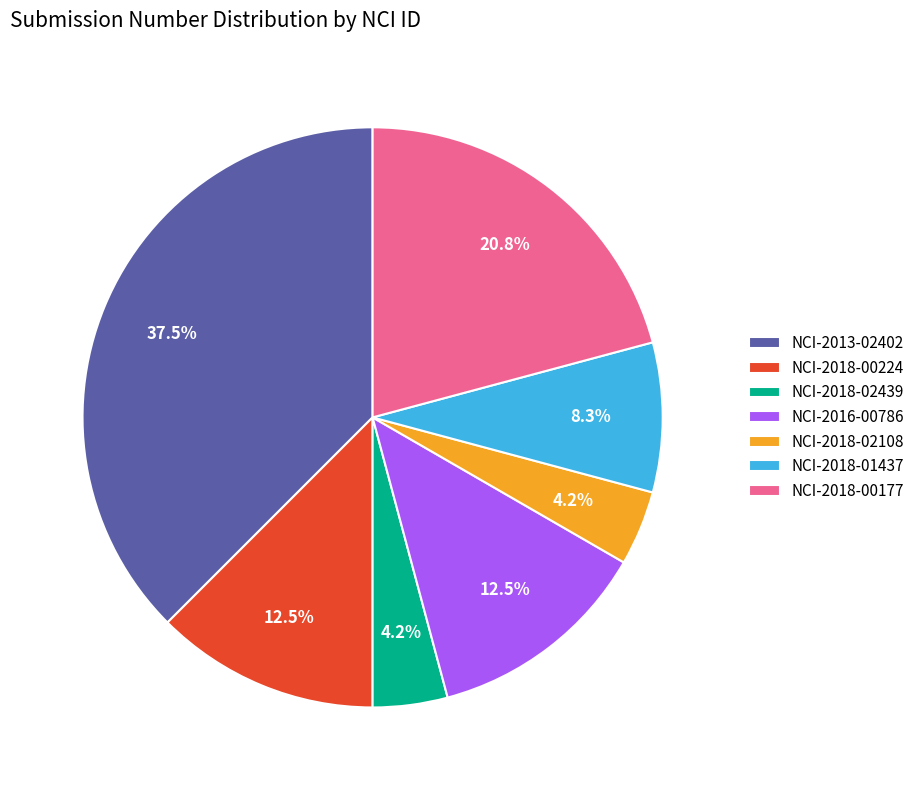

How many segments does this pie chart have?

7